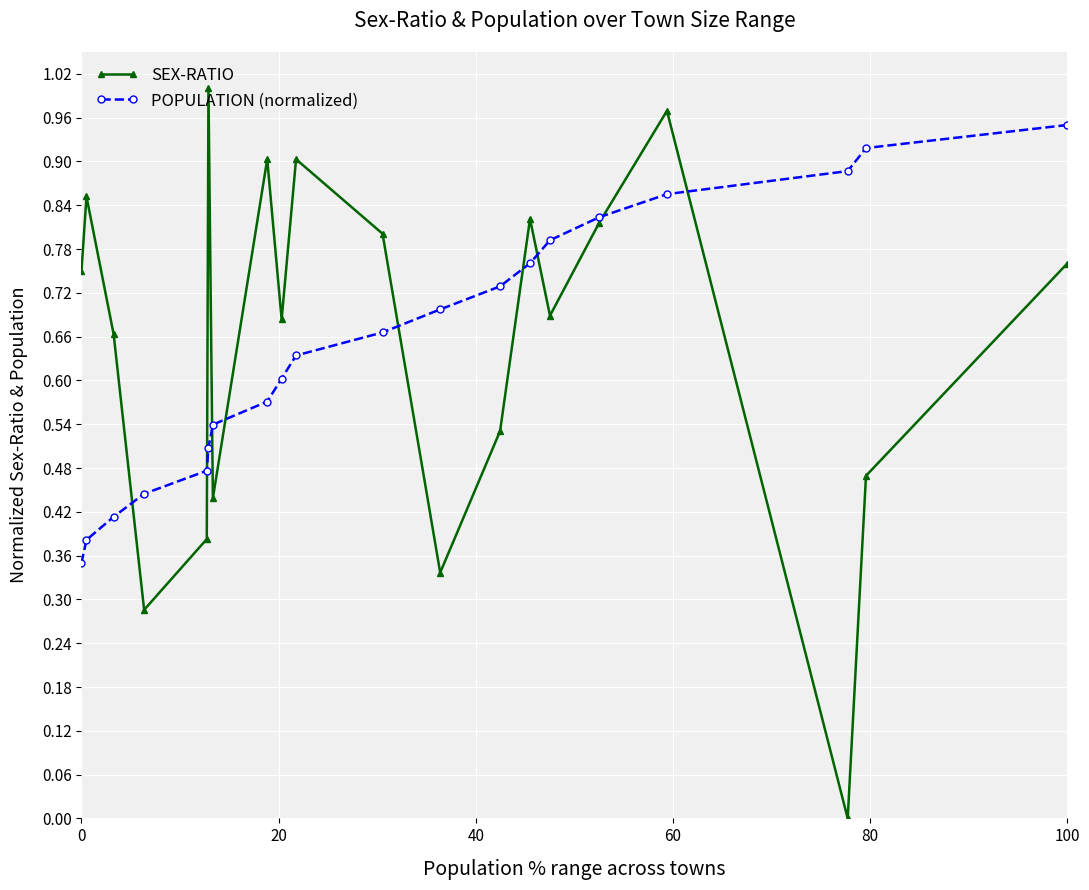

Rank the series by their maximum value, from lowest to highest.

POPULATION (normalized), SEX-RATIO